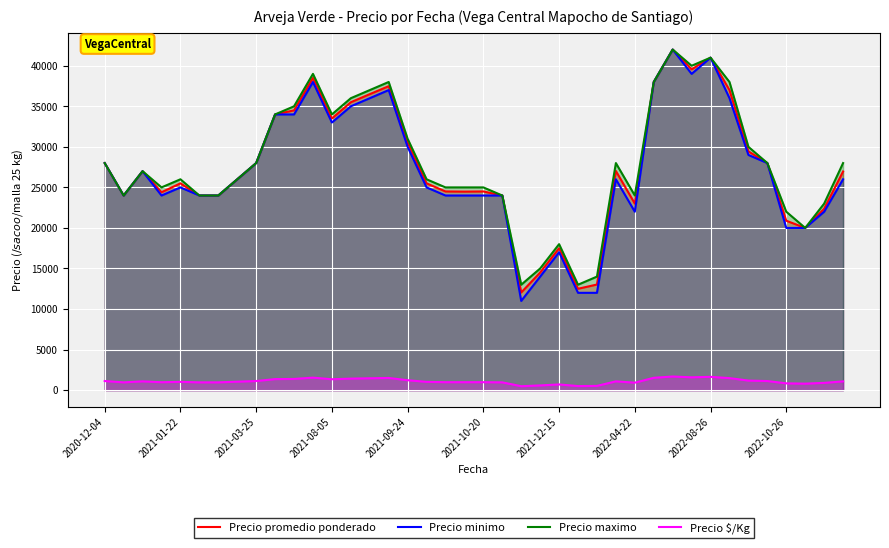

Reading left to right, what are all the values shown in this chart?

Precio promedio ponderado: 28000	24000	27000	24400	25500	24000	24000	26000	28000	34000	34500	38500	33500	35500	36500	37480	30533	25500	24500	24480	24500	24000	12042	14500	17500	12500	13023	27023	23000	38000	42000	39556	41000	37000	29444	28000	20889	20000	22375	26960
Precio minimo: 28000	24000	27000	24000	25000	24000	24000	26000	28000	34000	34000	38000	33000	35000	36000	37000	30000	25000	24000	24000	24000	24000	11000	14000	17000	12000	12000	26000	22000	38000	42000	39000	41000	36000	29000	28000	20000	20000	22000	26000
Precio maximo: 28000	24000	27000	25000	26000	24000	24000	26000	28000	34000	35000	39000	34000	36000	37000	38000	31000	26000	25000	25000	25000	24000	13000	15000	18000	13000	14000	28000	24000	38000	42000	40000	41000	38000	30000	28000	22000	20000	23000	28000
Precio $/Kg: 1120	960	1080	976	1020	960	960	1040	1120	1360	1380	1540	1340	1420	1460	1499	1221	1020	980	979	980	960	482	580	700	500	521	1081	920	1520	1680	1582	1640	1480	1178	1120	836	800	895	1078